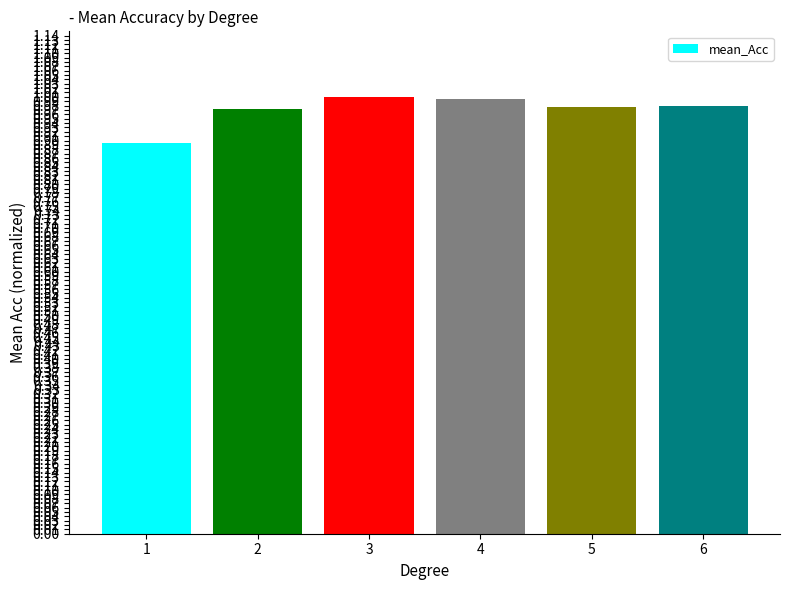

Which has a higher value, 3 or 5?

3